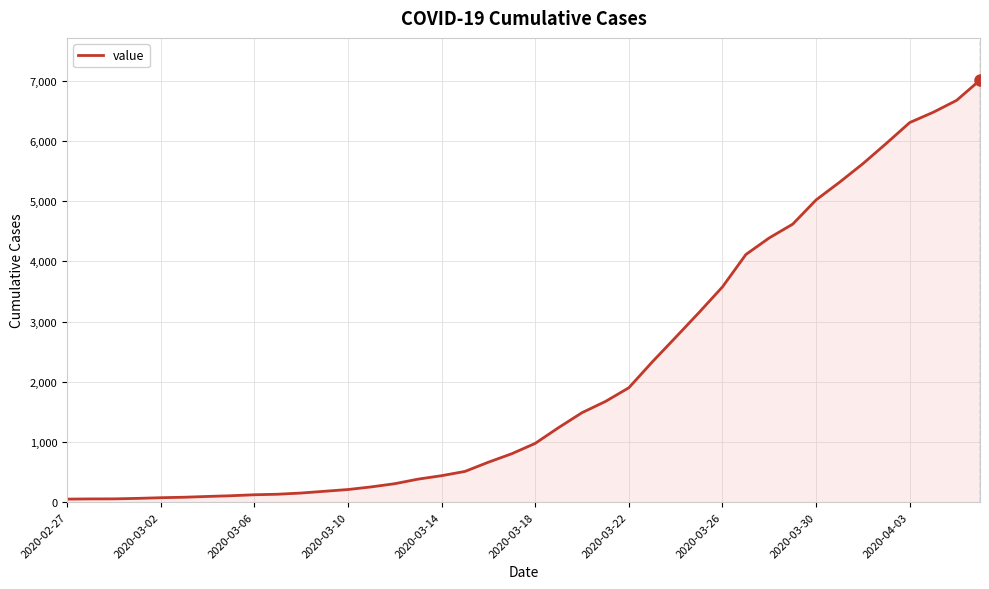

What is the greatest value displayed?

7012